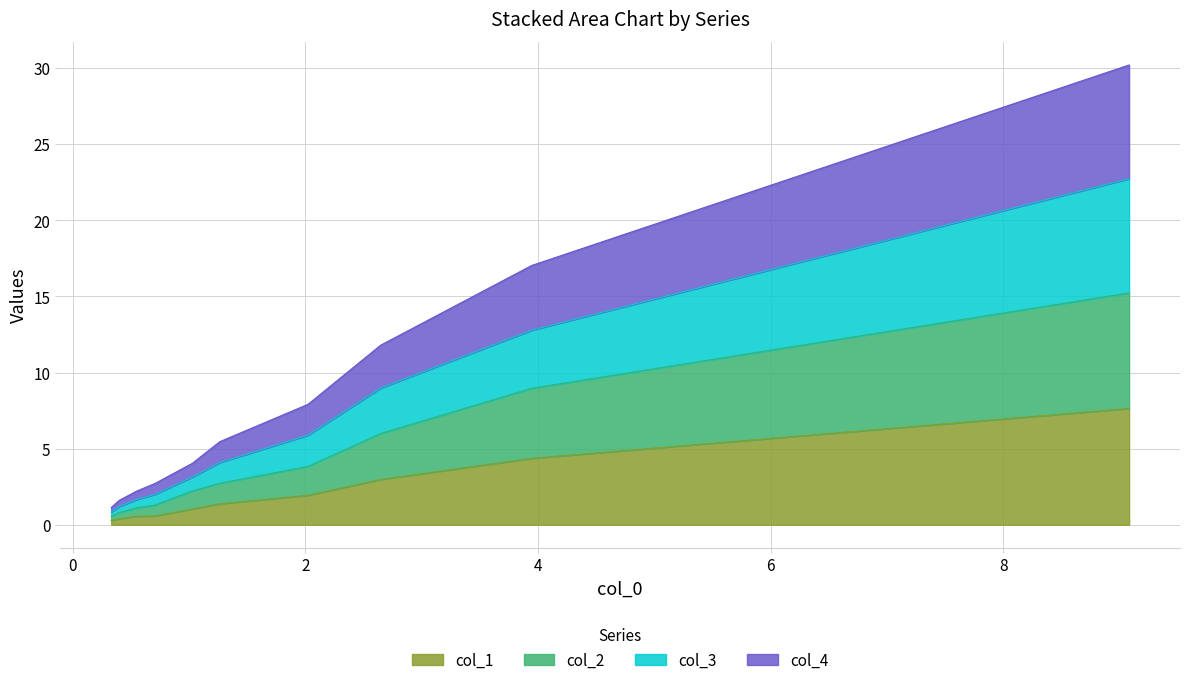

What is the highest value of the col_1 series?

7.6